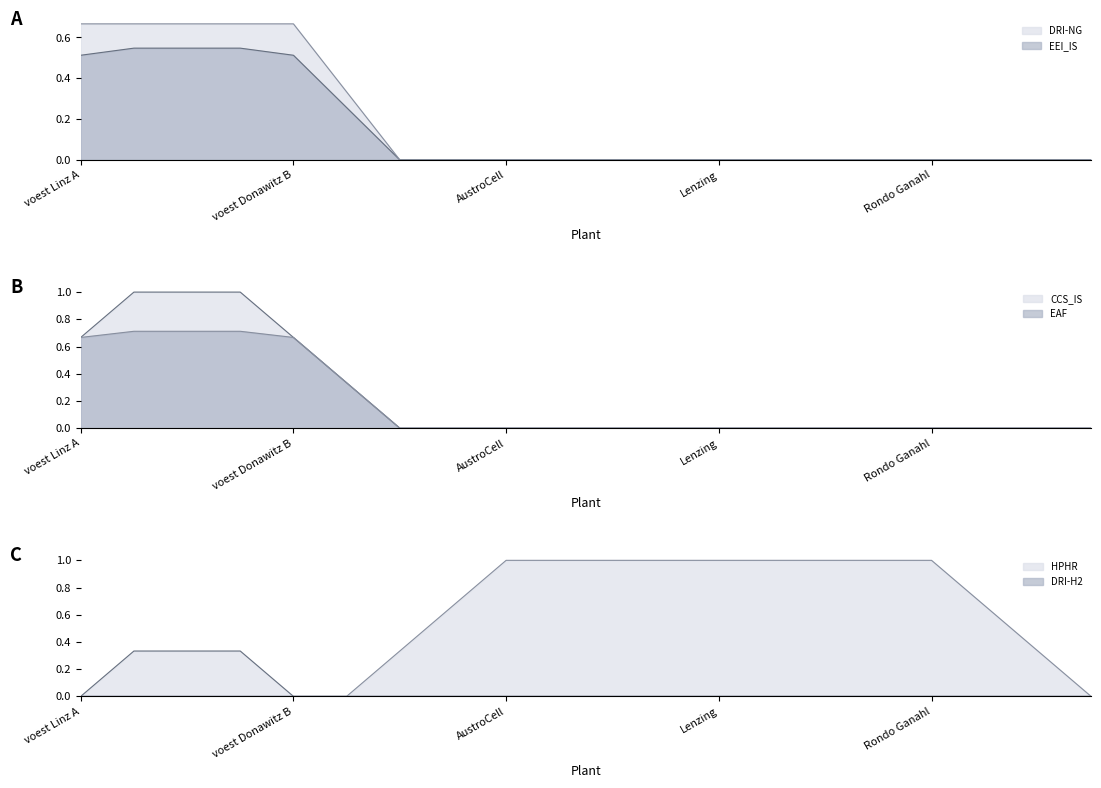

The CCS_IS series shows -0.4 at Mayr-Meinhof. True or false?

False